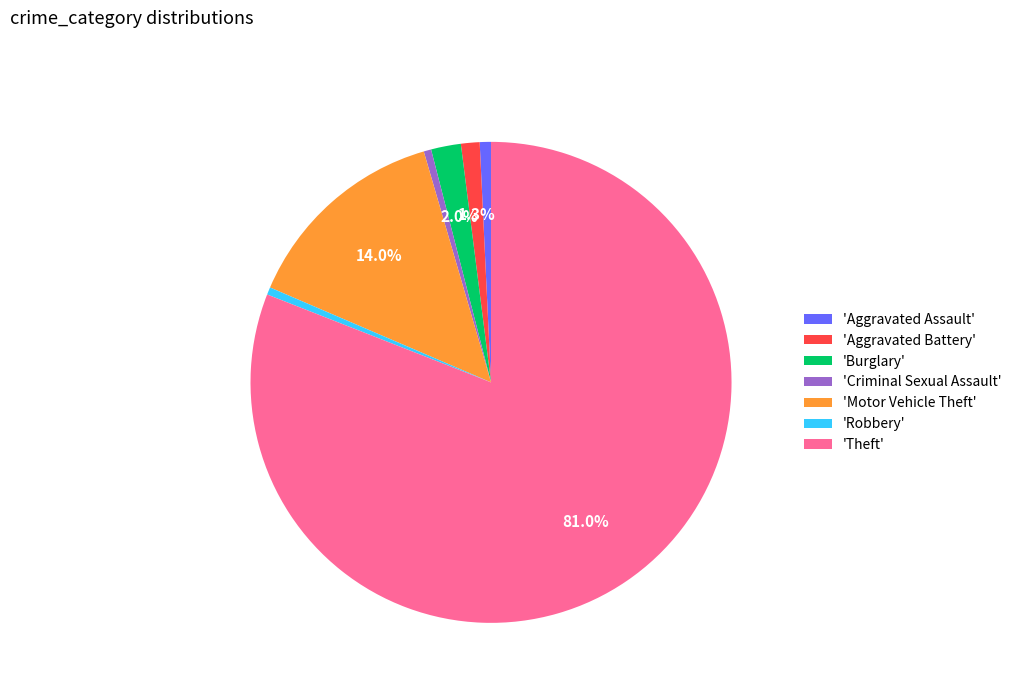

How many slices are in this pie chart?

7